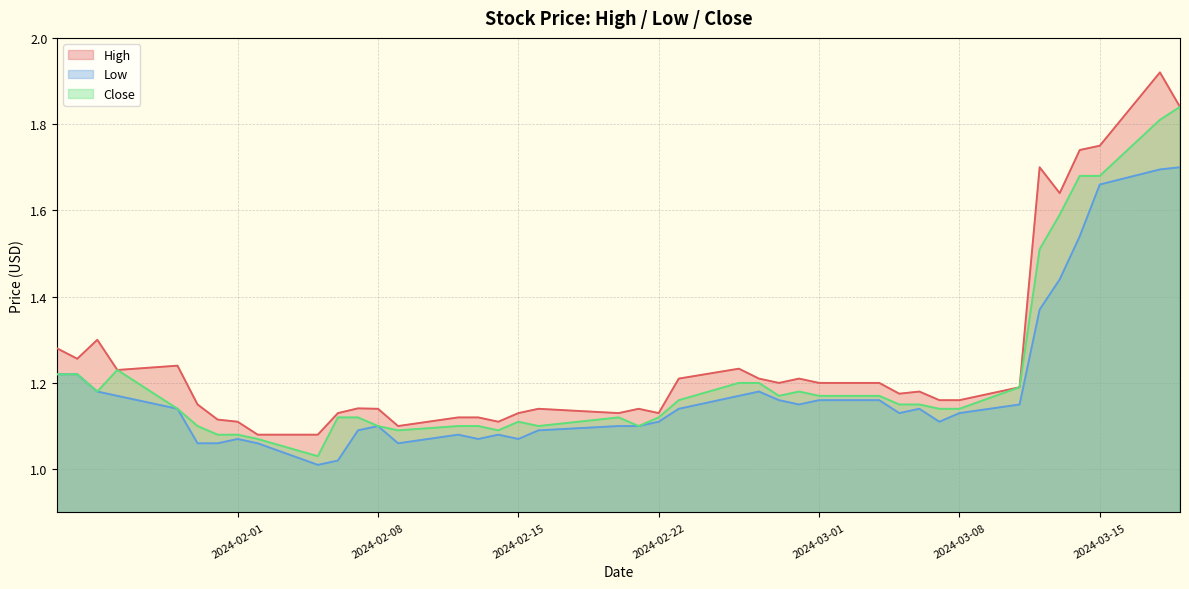

What is the average value of the Close series?

1.2